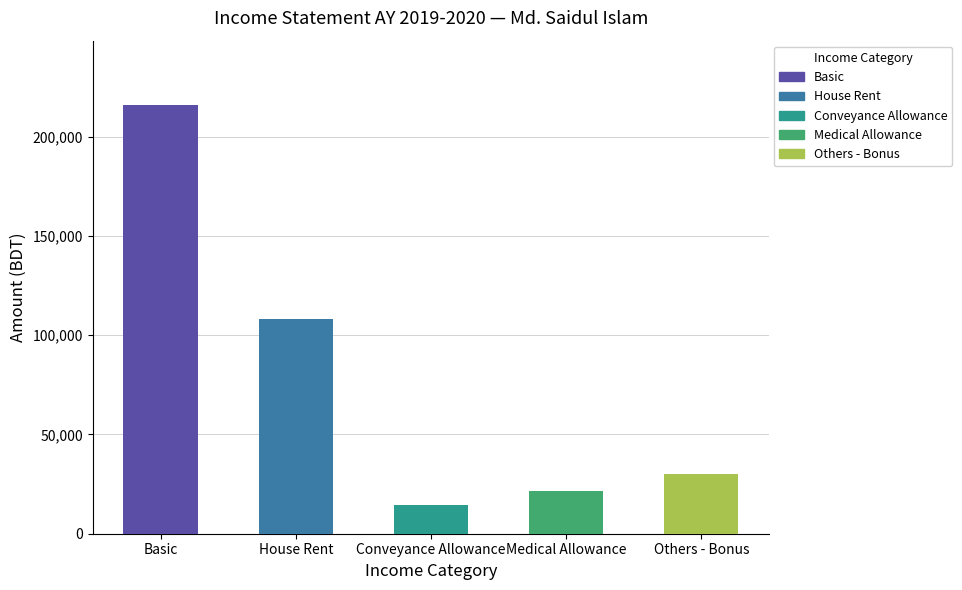

Rank the categories by value from highest to lowest.

Basic, House Rent, Others - Bonus, Medical Allowance, Conveyance Allowance